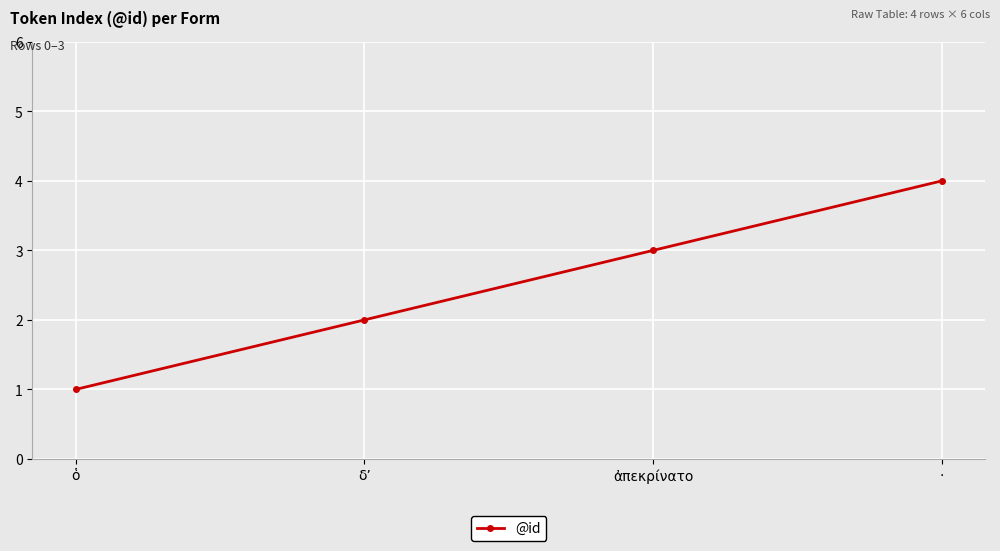

Reading left to right, what are all the values shown in this chart?

ὁ=1	δʼ=2	ἀπεκρίνατο=3	·=4